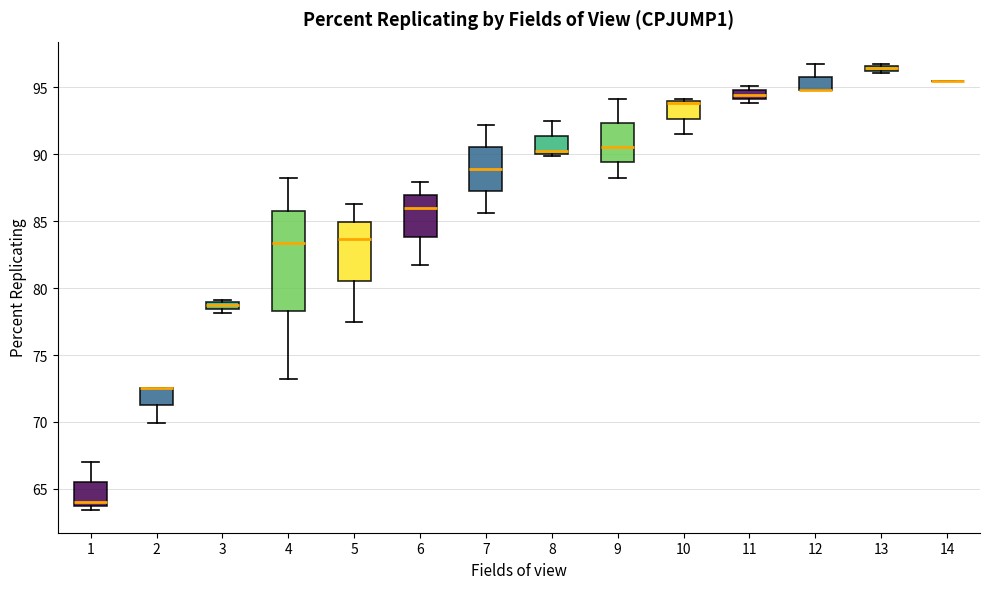

Where is the upper edge of the box at x = 6 on the y-axis? The values are not printed on the chart, so give them approximately, as read against the axis.

87.0